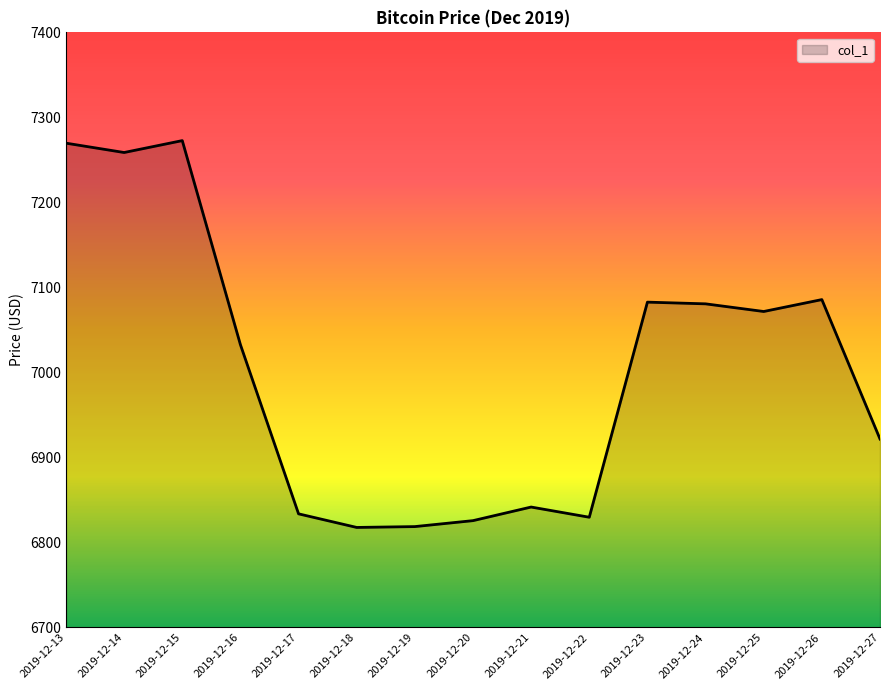

Where does the data first go above 7032?

2019-12-13